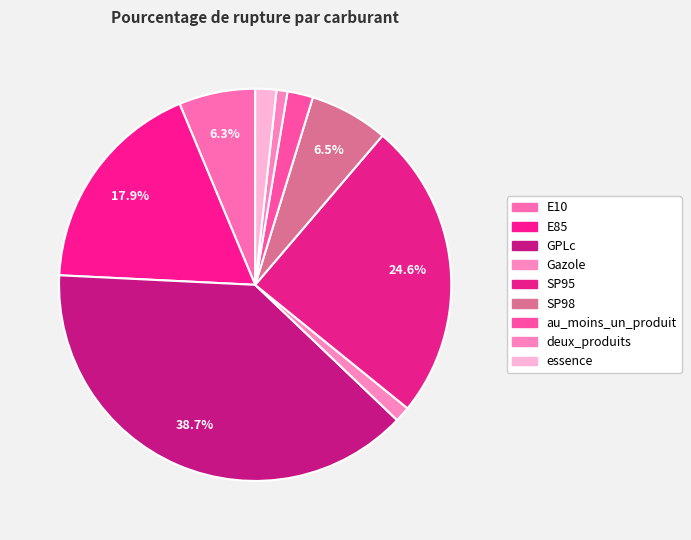

What percentage do deux_produits and Gazole together represent?

2.2%